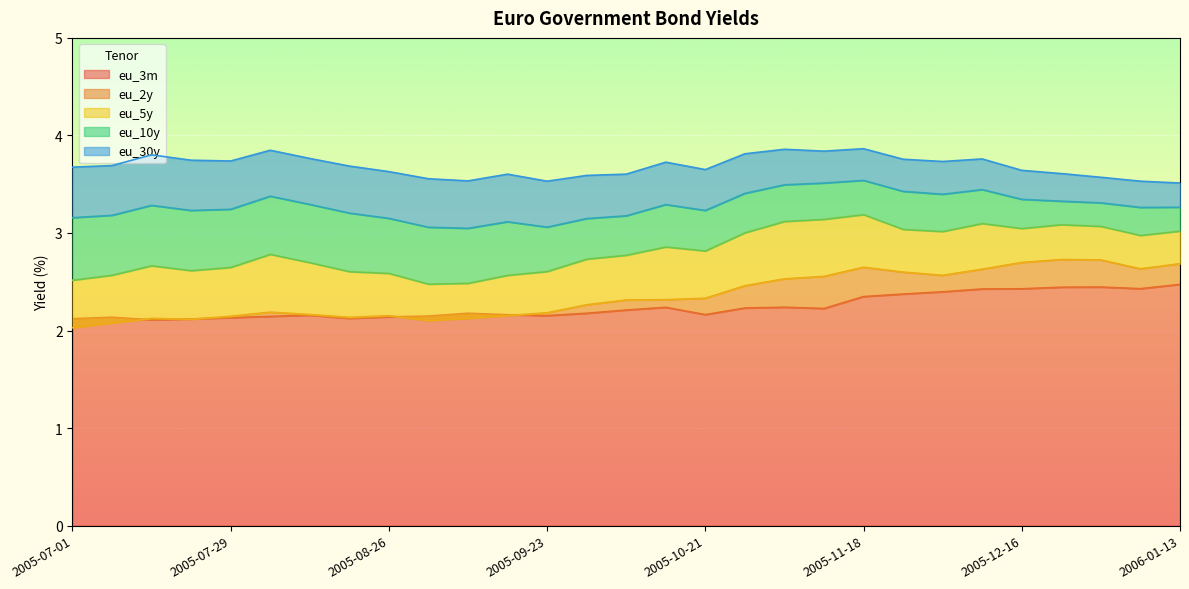

The eu_3m series shows 2.3 at 2005-11-18. True or false?

True